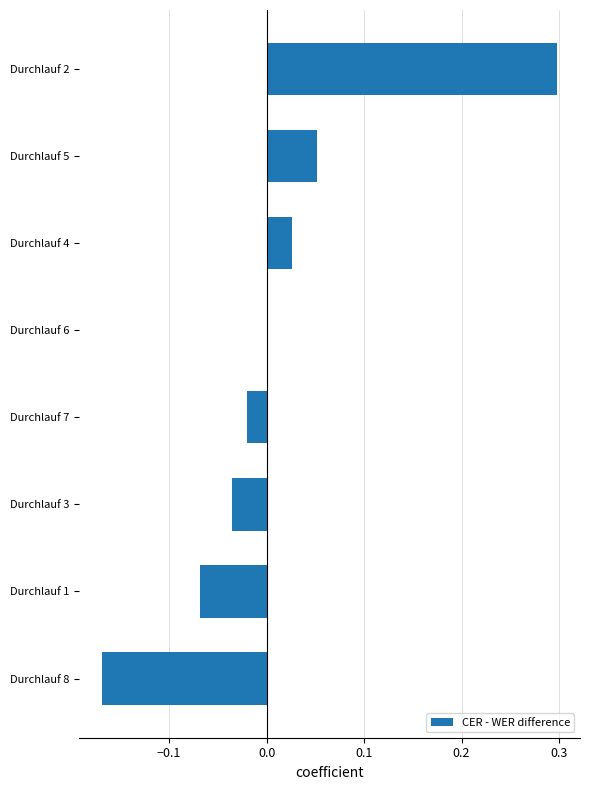

Which category has the highest value across all series?

Durchlauf 2